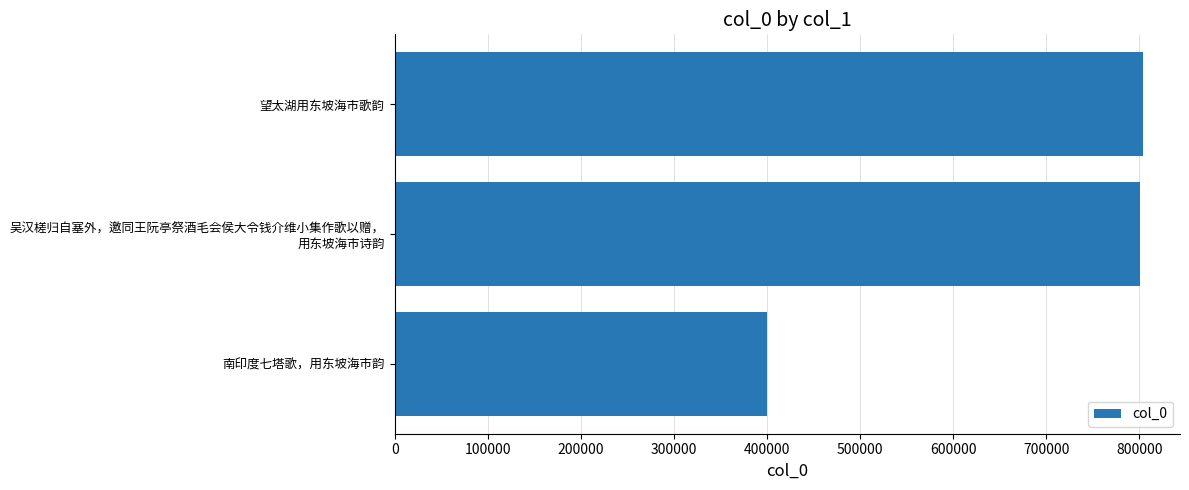

Does the chart contain stacked bars?

No